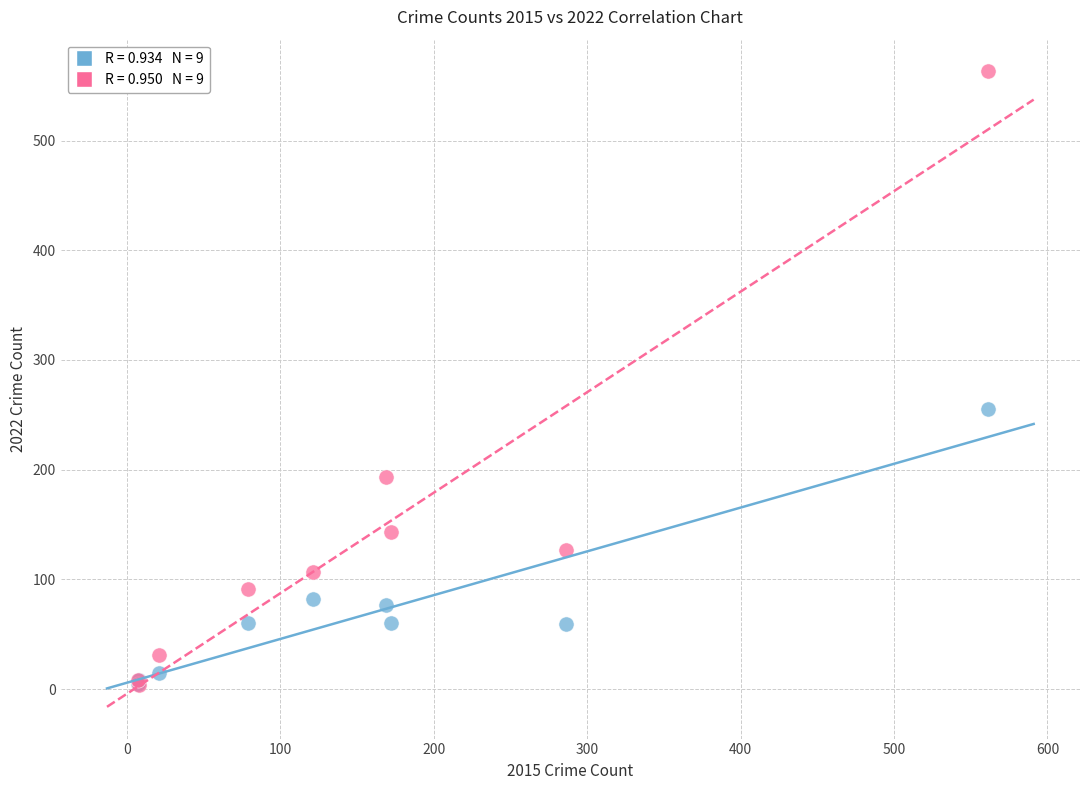

Across all series, what Y value is closest to 283?

255